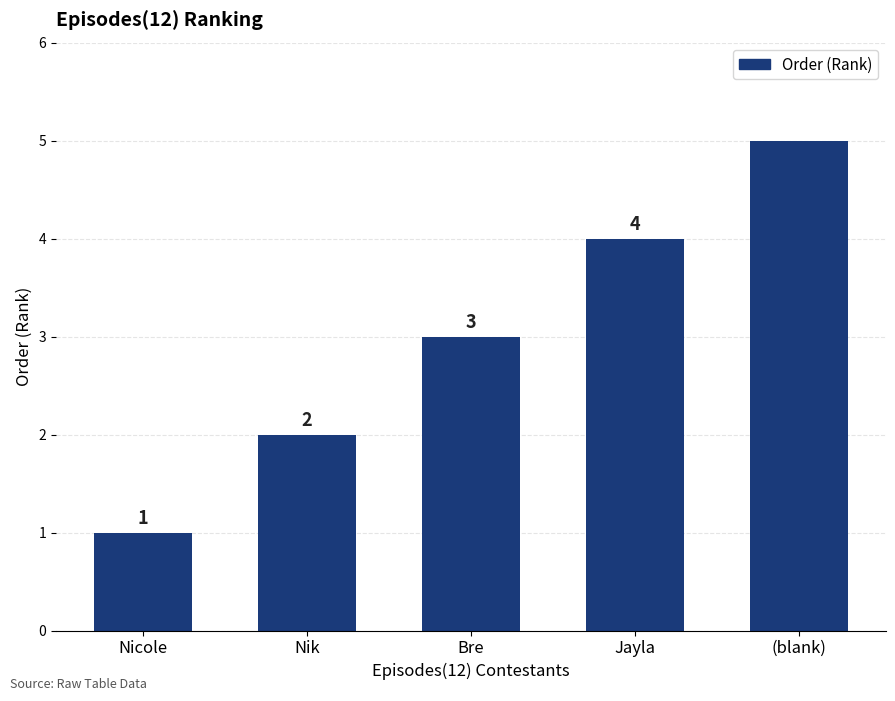

How many values are below 3?

2